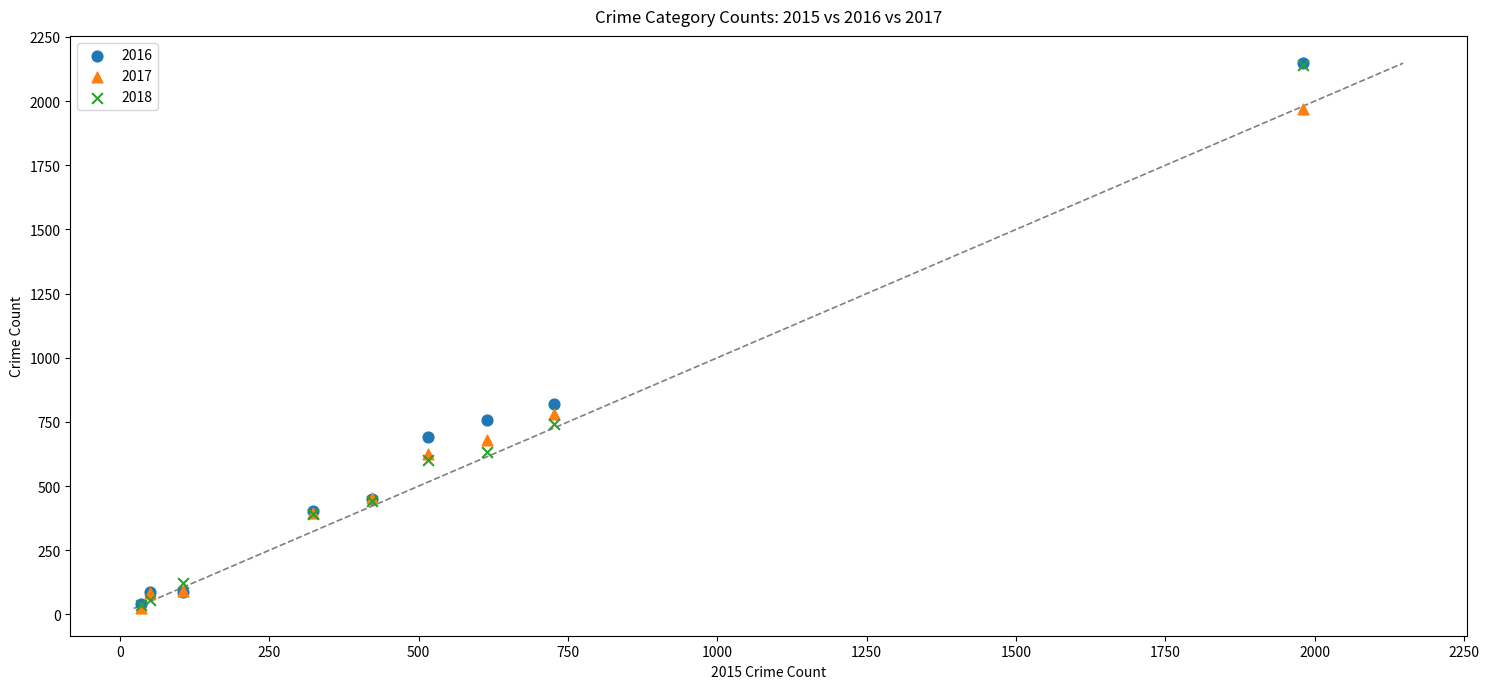

Which series has the largest Y range (max minus min)?

2016